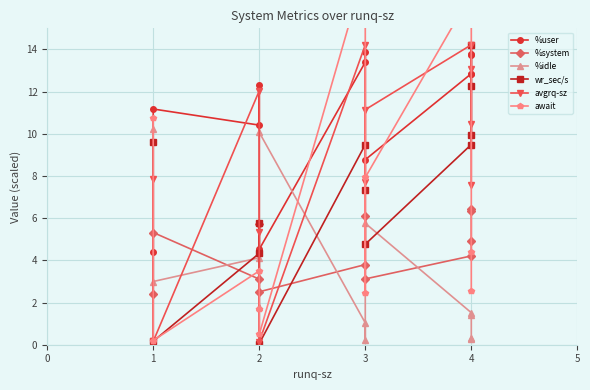

At which category does %system reach its first local peak?

1